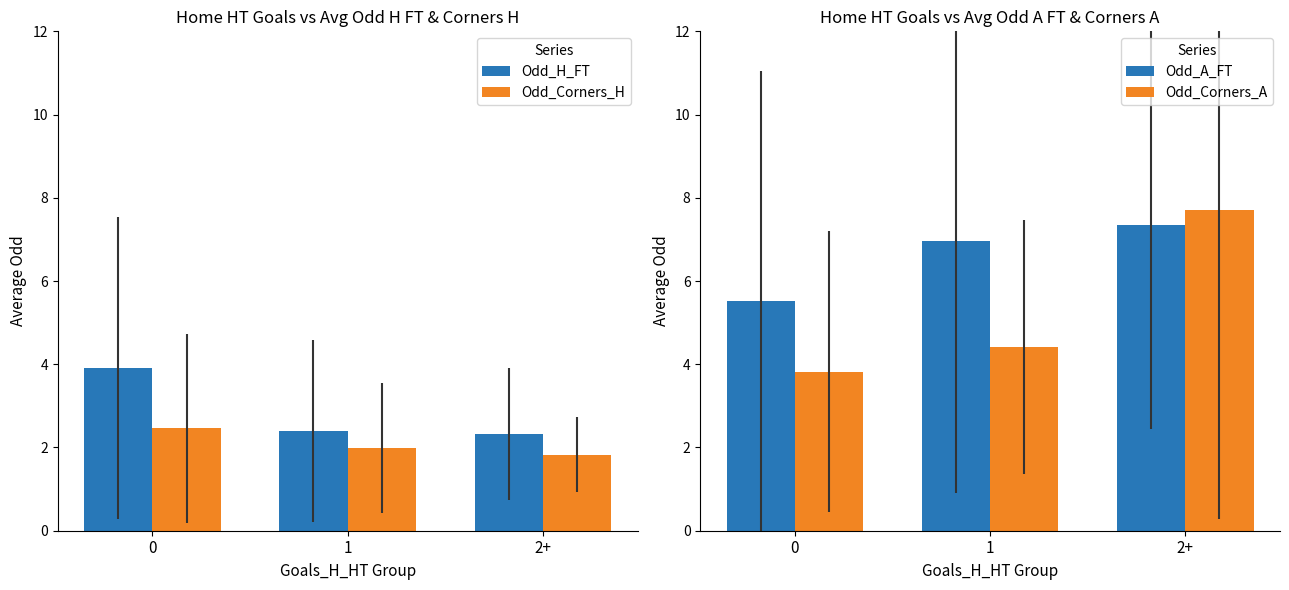

Rank the series at 2+ from highest to lowest value.

Odd_Corners_A, Odd_A_FT, Odd_H_FT, Odd_Corners_H